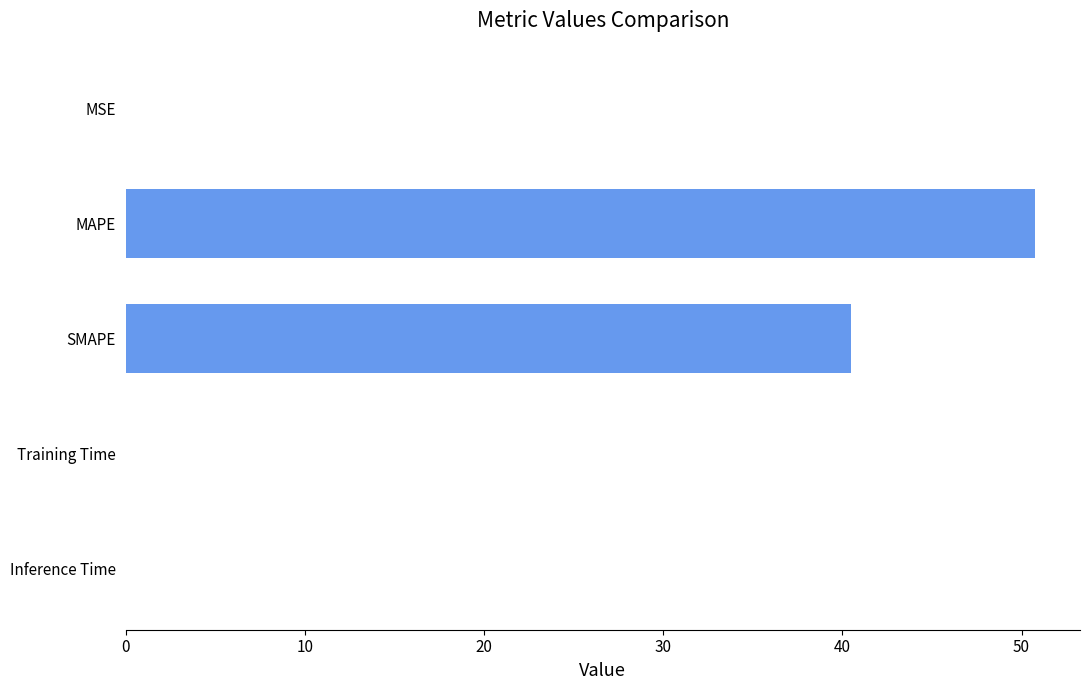

Where is the data nearest to the value 25?

SMAPE